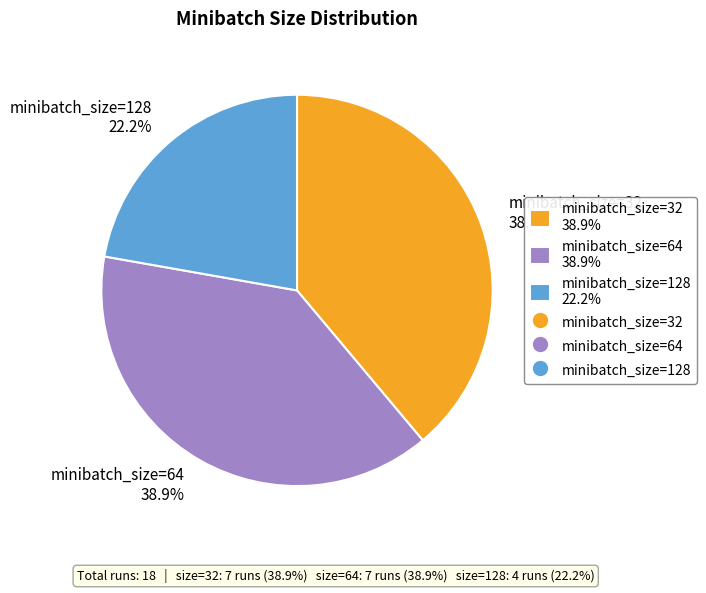

Is there any slice that represents more than half of the pie?

No